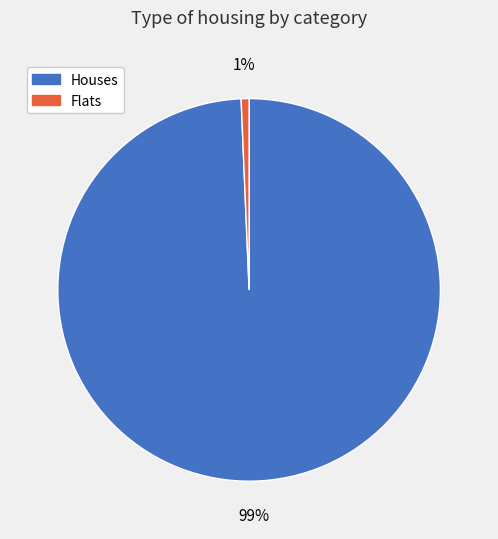

To the nearest percent, what is the average slice percentage?

50%